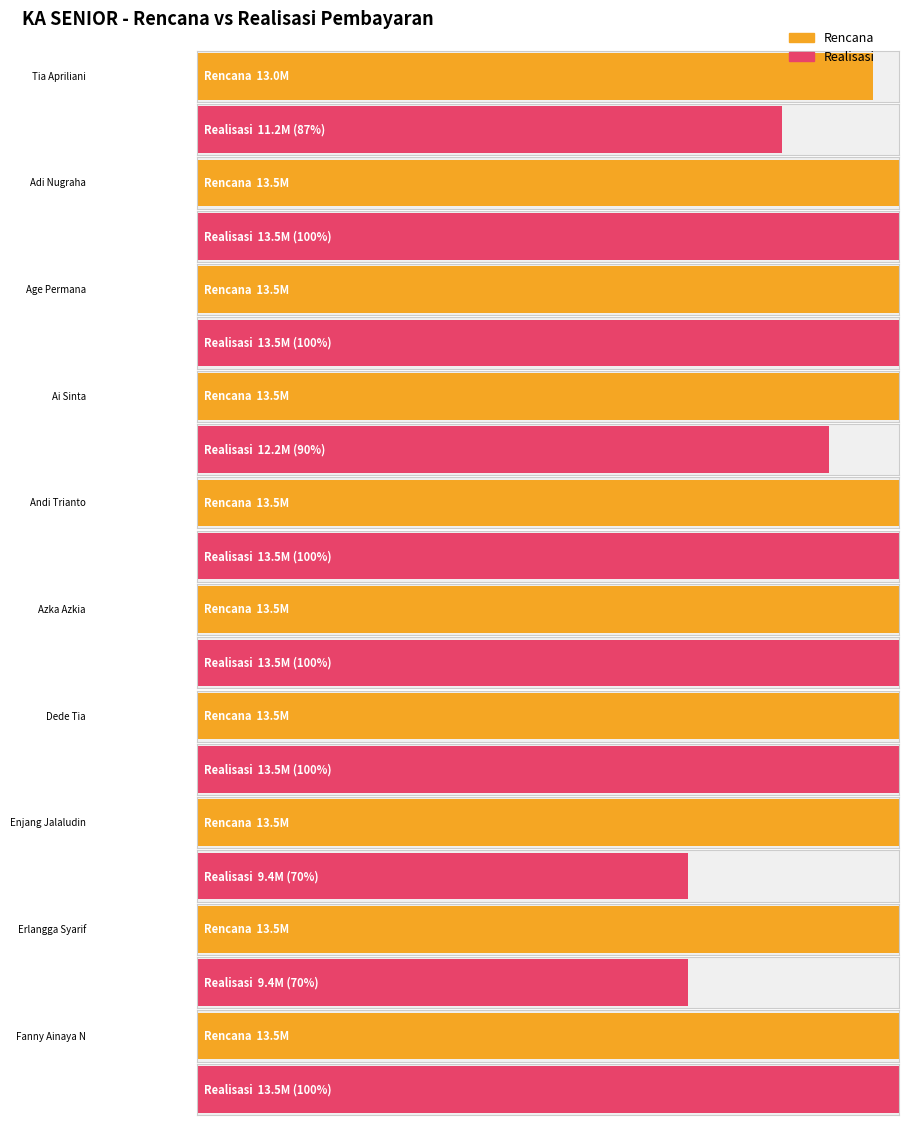

What position from the left is Dede Tia?

7